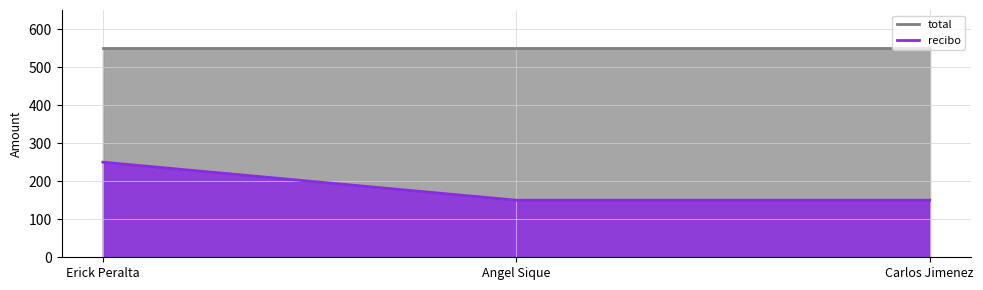

What is the maximum value shown in the chart?

250